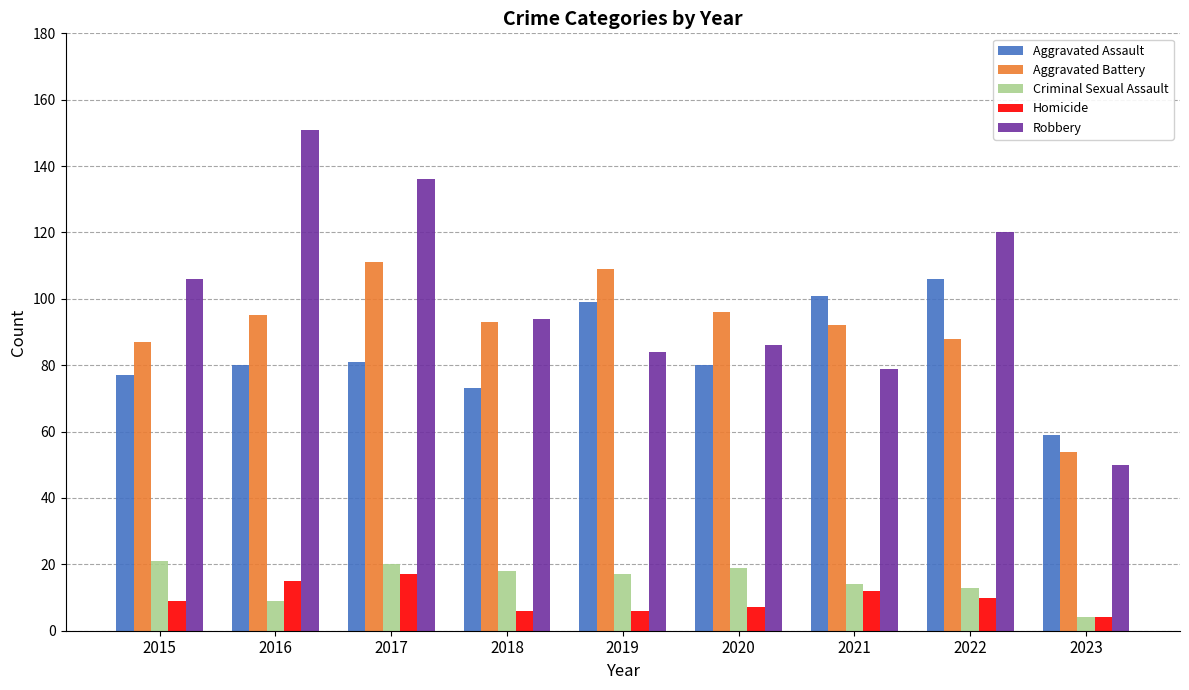

The Criminal Sexual Assault series shows 20 at 2022. True or false?

False